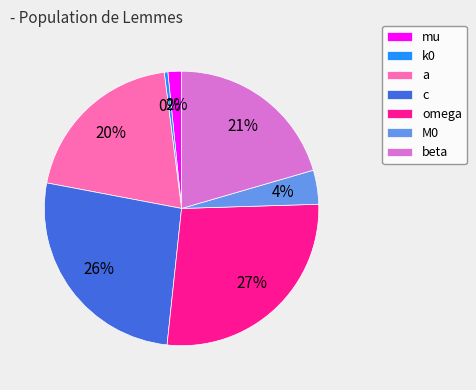

How many slices are in this pie chart?

7